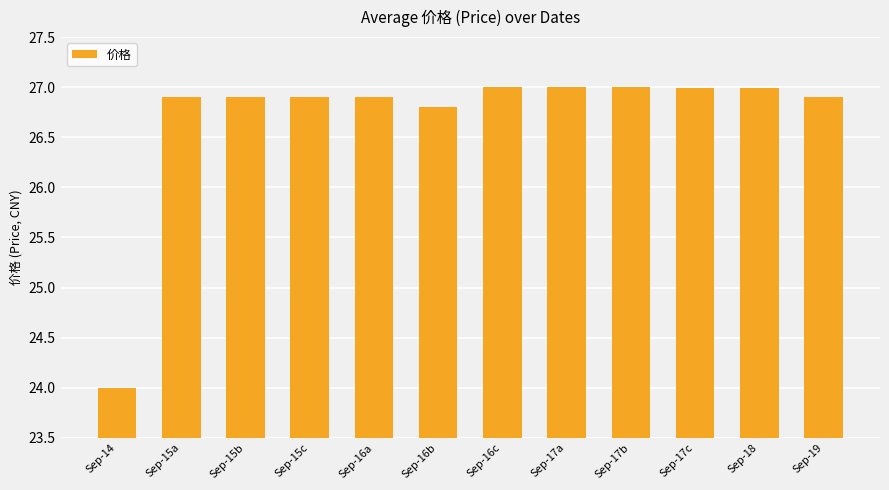

Which has a higher value, Sep-17b or Sep-14?

Sep-17b